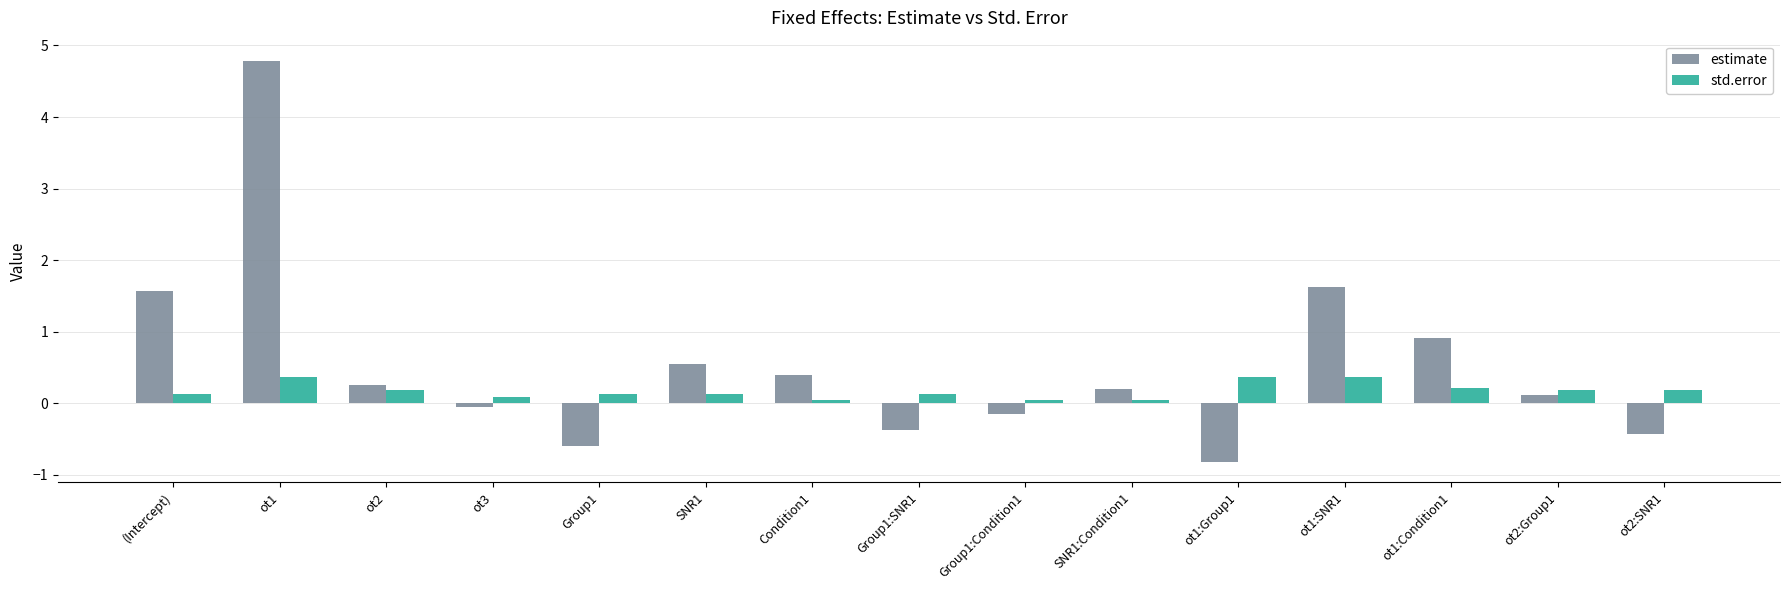

Which series has the widest spread of values?

estimate